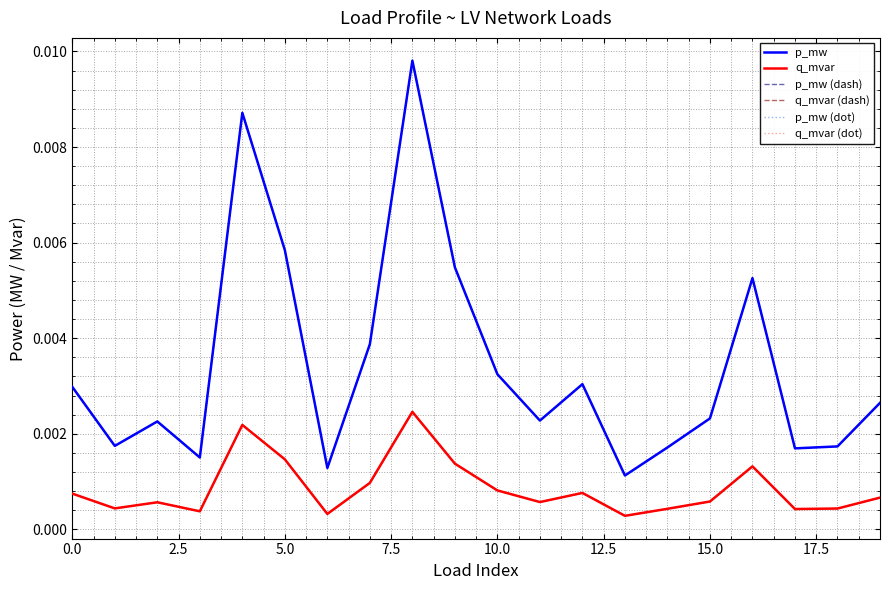

Does the chart have visible grid lines?

Yes